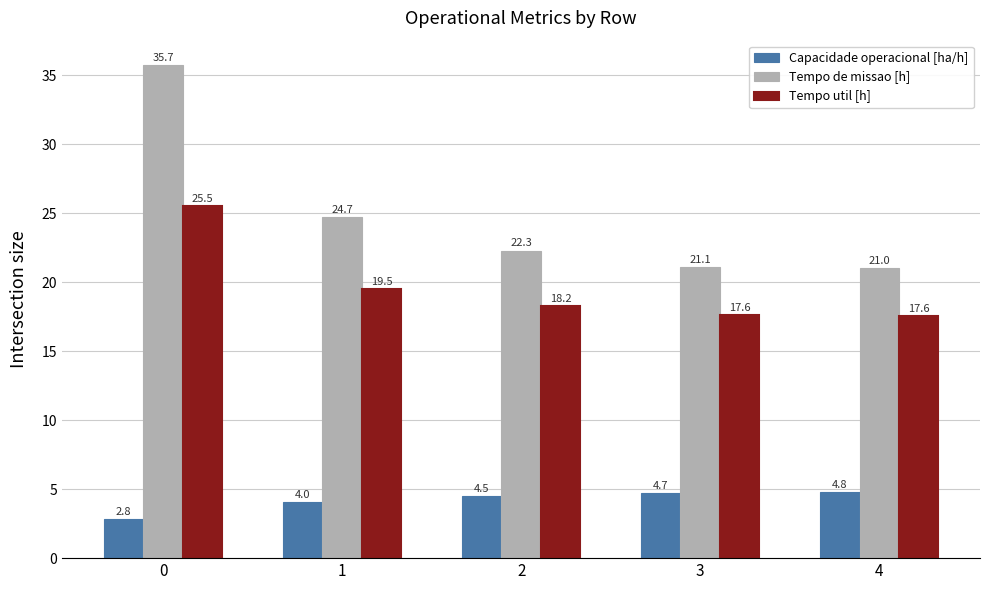

The value of Tempo util [h] at 1 is 19.5. True or false?

True